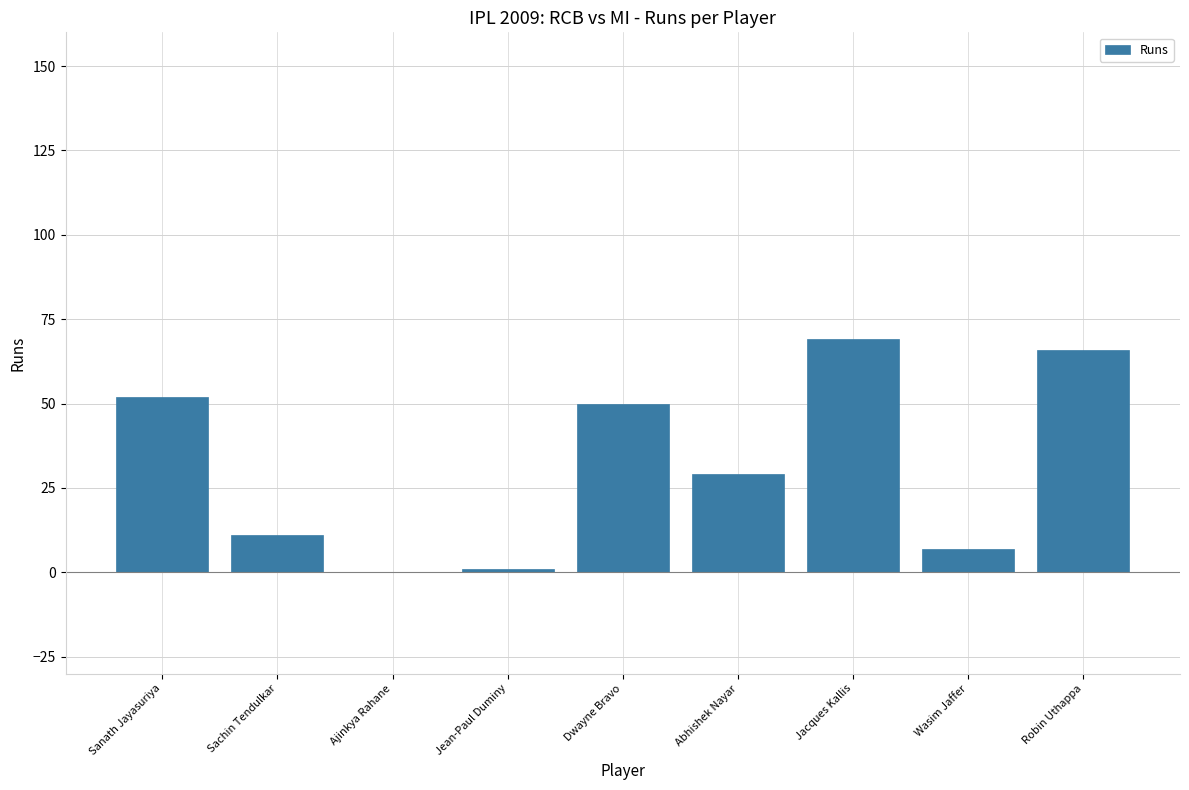

Approximately how many times larger is the value at Dwayne Bravo compared to Jean-Paul Duminy?

50.0